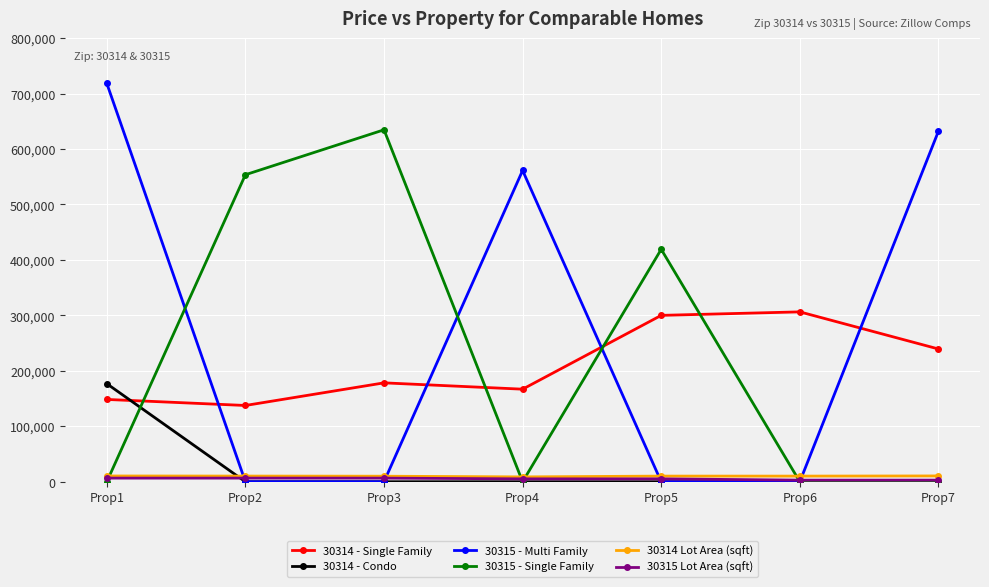

What is the difference between the 30314 - Single Family values at Prop4 and Prop6?

139400